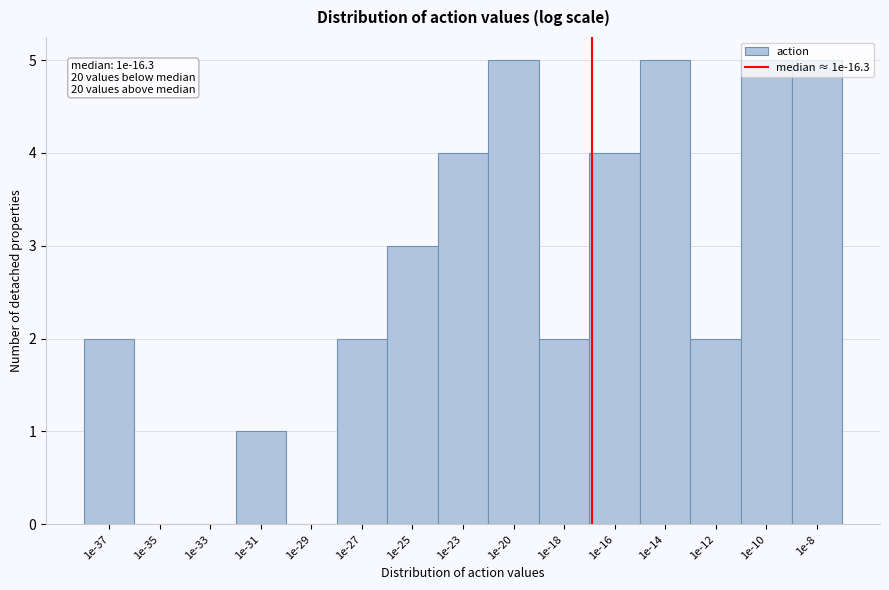

True or false: the data shows 2 at 1e-14.

False